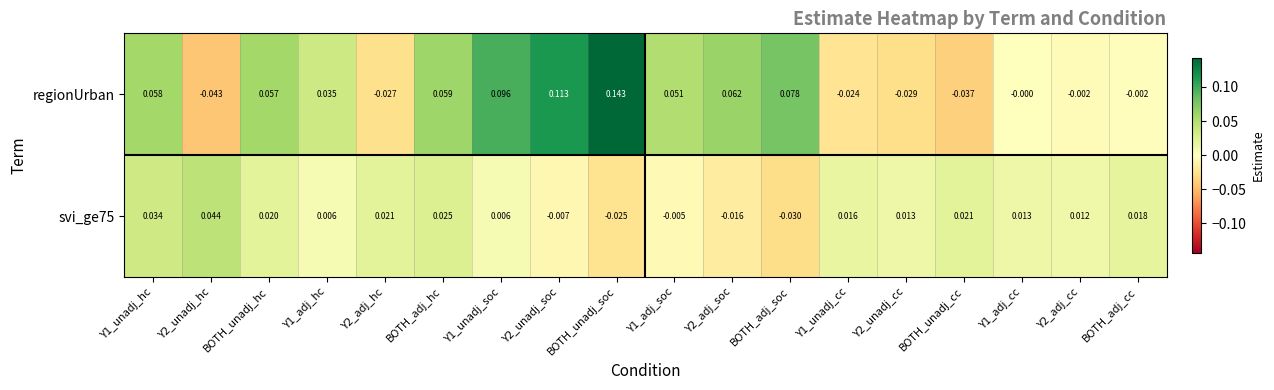

Which category has the lowest value across all series?

Y2_unadj_hc